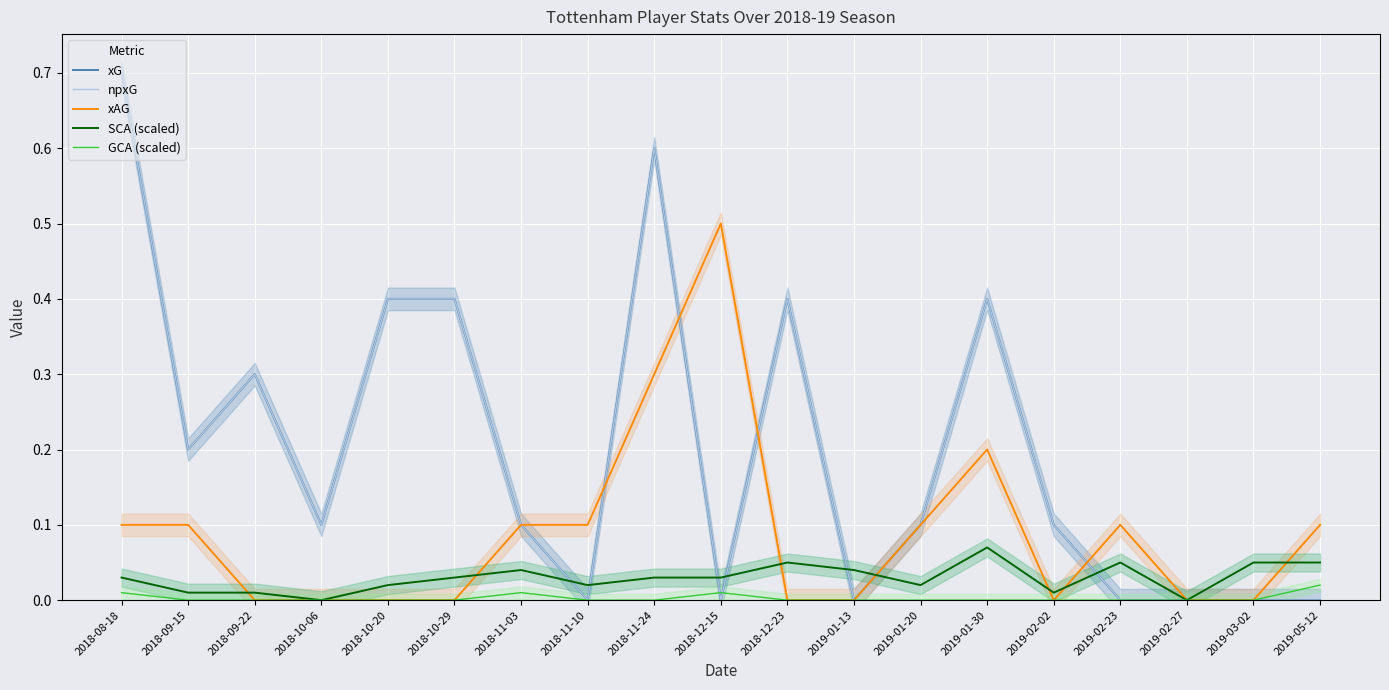

Where is GCA (scaled) nearest to the value 0?

2018-09-15